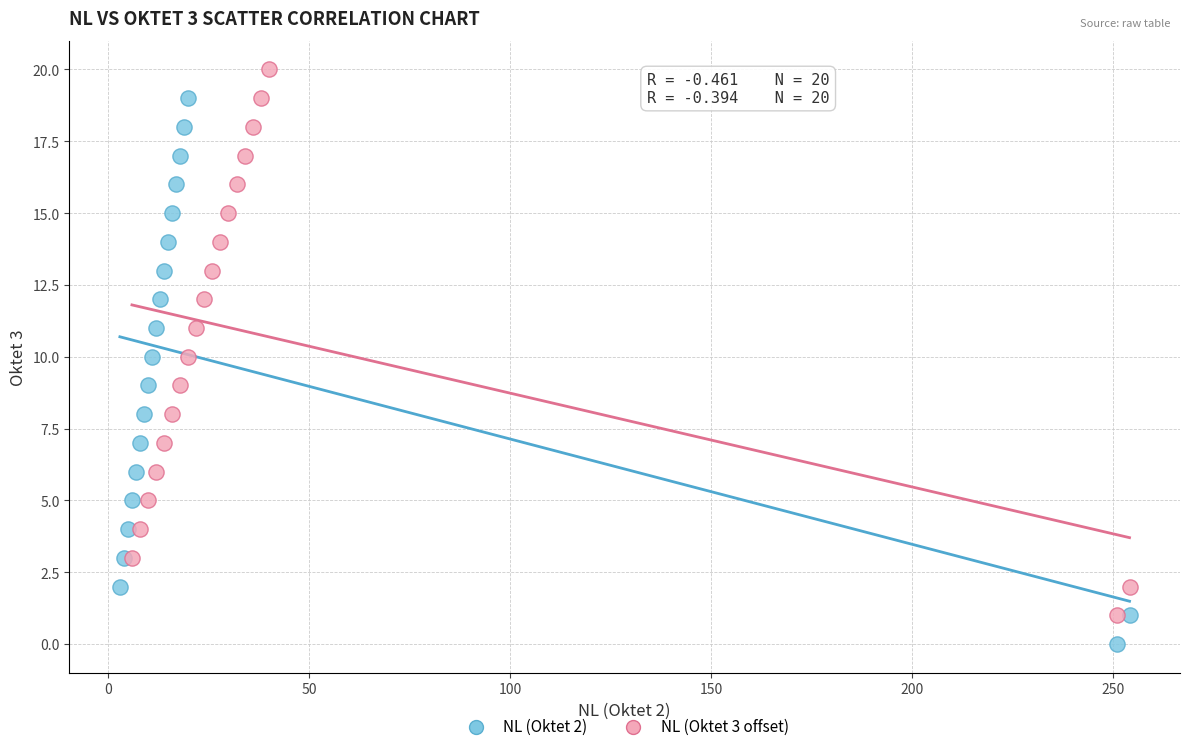

What are all the series names shown in the legend?

NL (Oktet 2), NL (Oktet 3 offset)